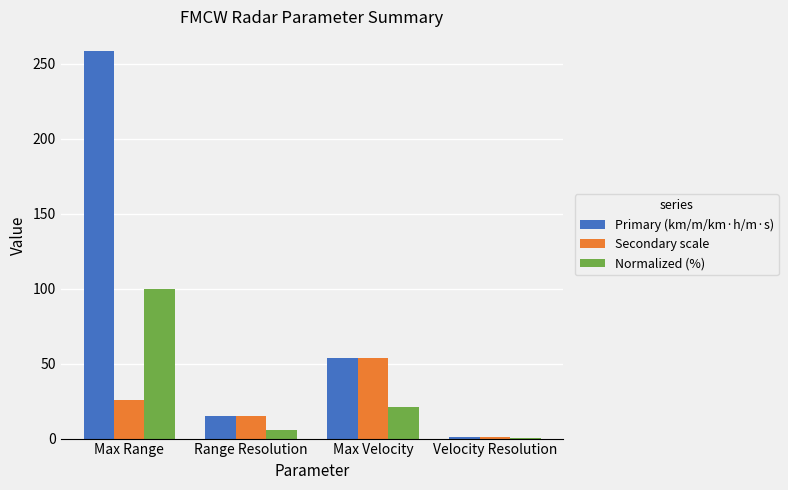

Which category has the highest value in the Secondary scale series?

Max Velocity